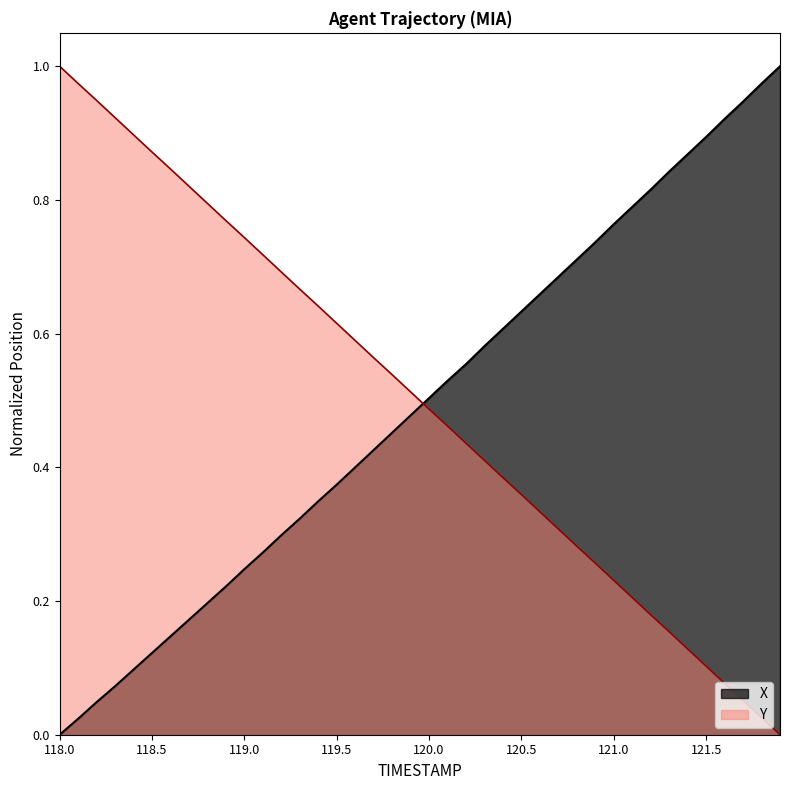

Reading right to left, list all the values displayed in this chart.

X: 121.9=1.0	121.8=1.0	121.7=0.9	121.6=0.9	121.5=0.9	121.4=0.9	121.3=0.8	121.2=0.8	121.1=0.8	121.0=0.8	120.9=0.7	120.8=0.7	120.7=0.7	120.6=0.7	120.5=0.6	120.4=0.6	120.3=0.6	120.2=0.6	120.1=0.5	120.0=0.5	119.9=0.5	119.8=0.5	119.7=0.4	119.6=0.4	119.5=0.4	119.4=0.3	119.3=0.3	119.2=0.3	119.1=0.3	119.0=0.2	118.9=0.2	118.8=0.2	118.7=0.2	118.6=0.1	118.5=0.1	118.4=0.1	118.3=0.1	118.2=0.0	118.1=0.0	118.0=0.0
Y: 121.9=0.0	121.8=0.0	121.7=0.1	121.6=0.1	121.5=0.1	121.4=0.1	121.3=0.2	121.2=0.2	121.1=0.2	121.0=0.2	120.9=0.3	120.8=0.3	120.7=0.3	120.6=0.3	120.5=0.4	120.4=0.4	120.3=0.4	120.2=0.4	120.1=0.5	120.0=0.5	119.9=0.5	119.8=0.5	119.7=0.6	119.6=0.6	119.5=0.6	119.4=0.6	119.3=0.7	119.2=0.7	119.1=0.7	119.0=0.7	118.9=0.8	118.8=0.8	118.7=0.8	118.6=0.8	118.5=0.9	118.4=0.9	118.3=0.9	118.2=0.9	118.1=1.0	118.0=1.0